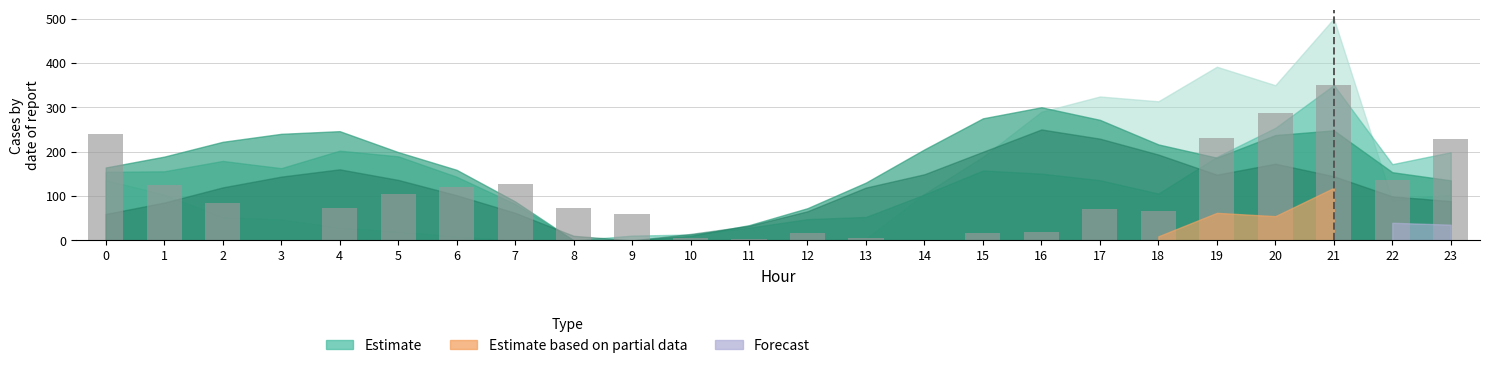

Is it true that the value at 11 is 2.5?

True